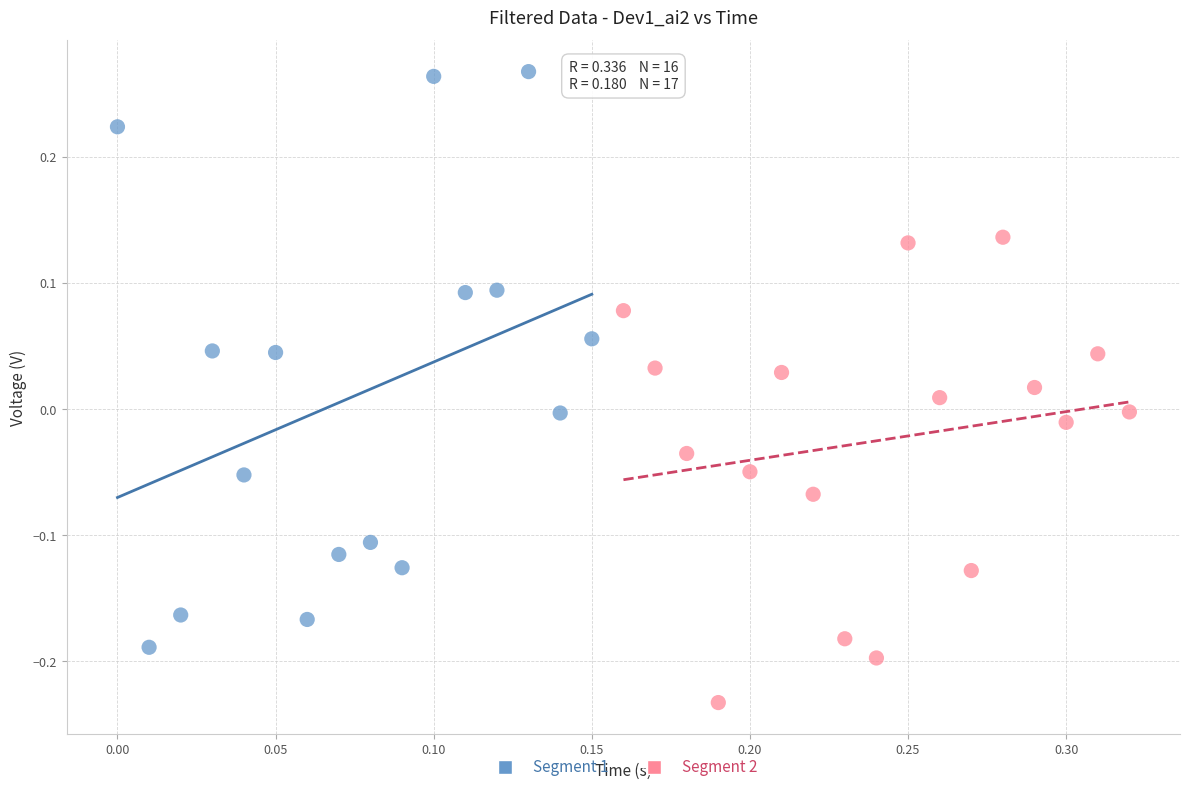

Which series reaches the minimum Y coordinate?

Segment 2